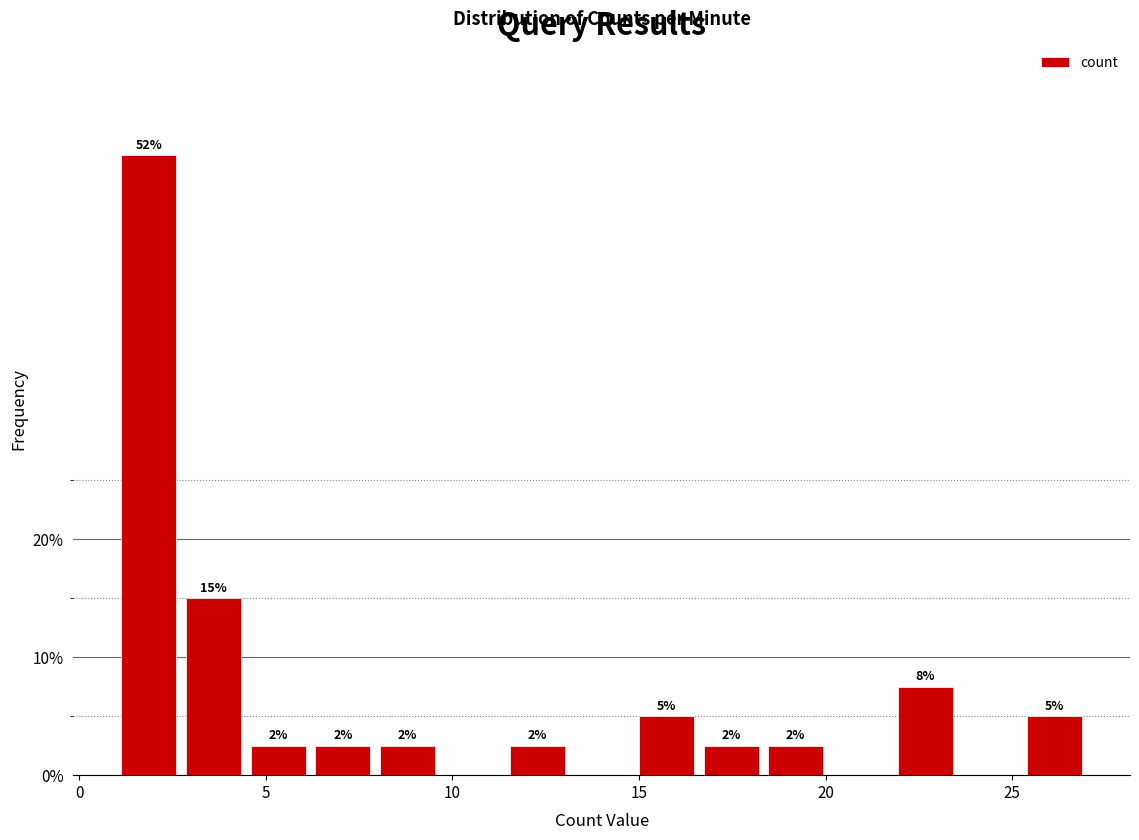

Around what value on the x-axis is the tallest bar? Give the approximate position of its centre, as read against the axis.

2.0